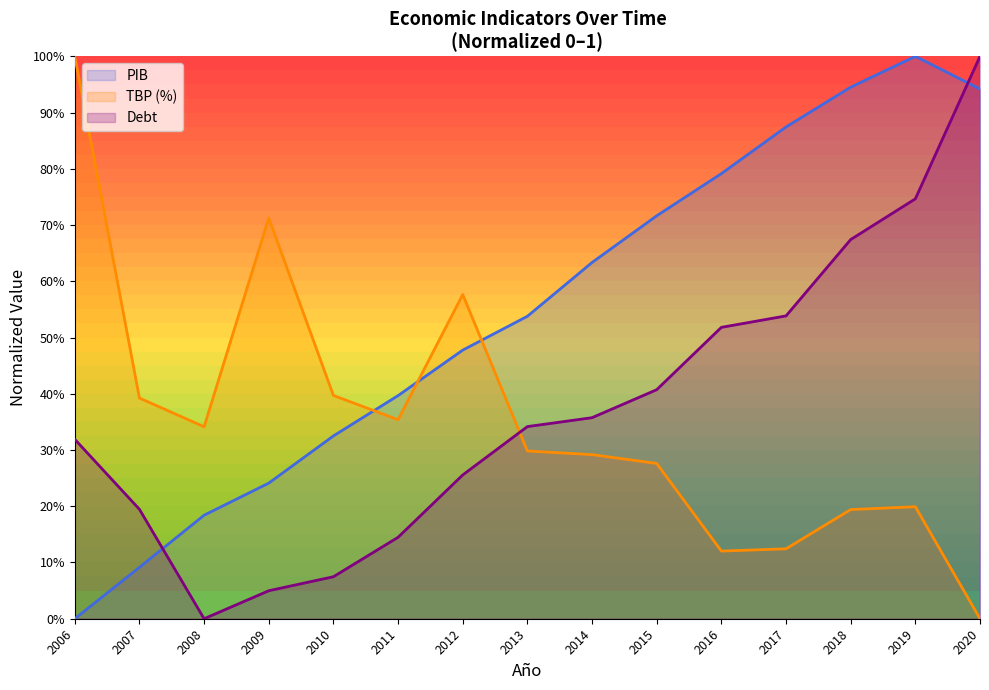

True or false: TBP (%) and PIB intersect in this chart.

True